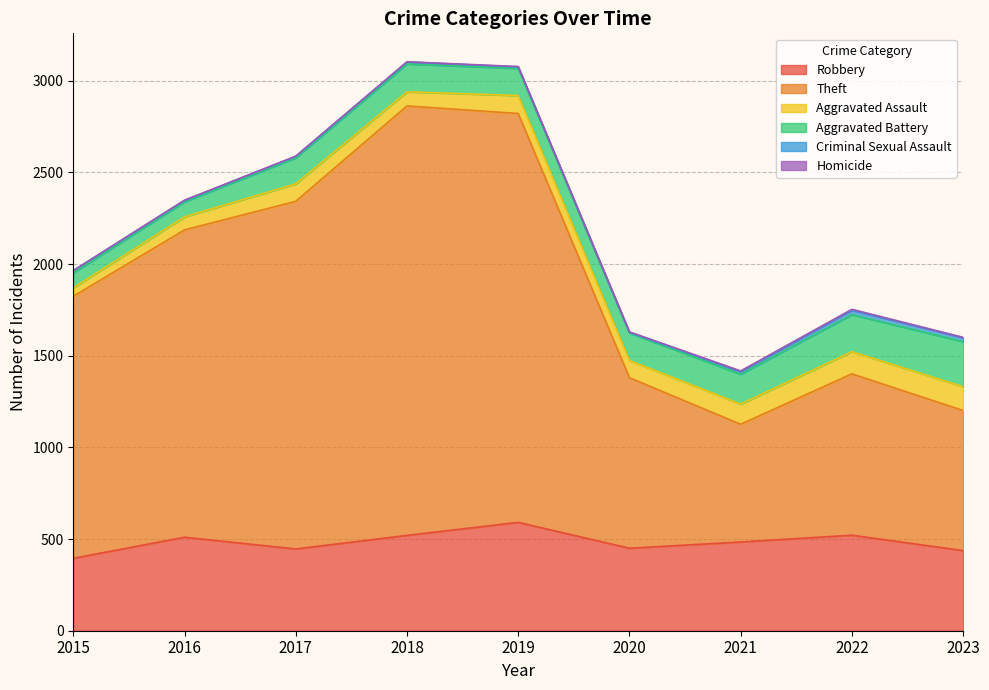

What is the sum of all Homicide values?

19